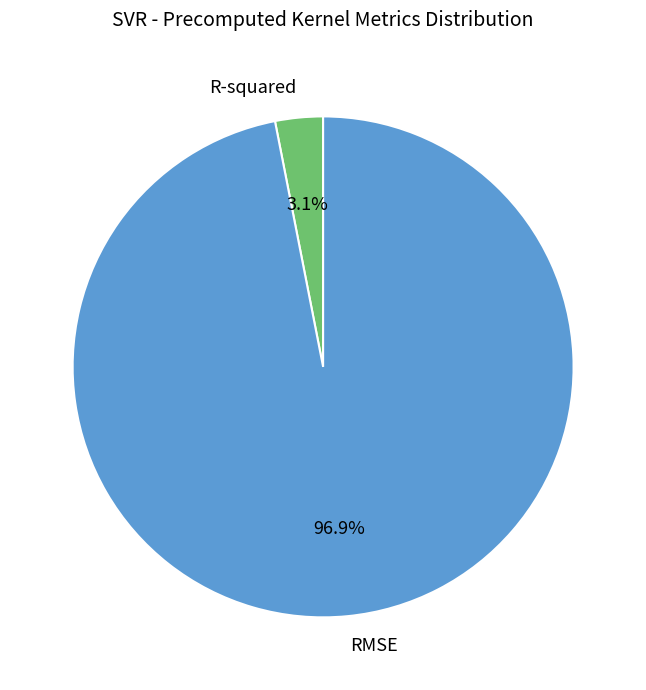

Rank the categories by value from lowest to highest.

R-squared, RMSE